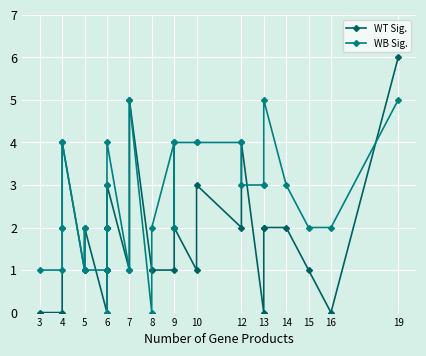

True or false: WB Sig. and WT Sig. intersect in this chart.

True